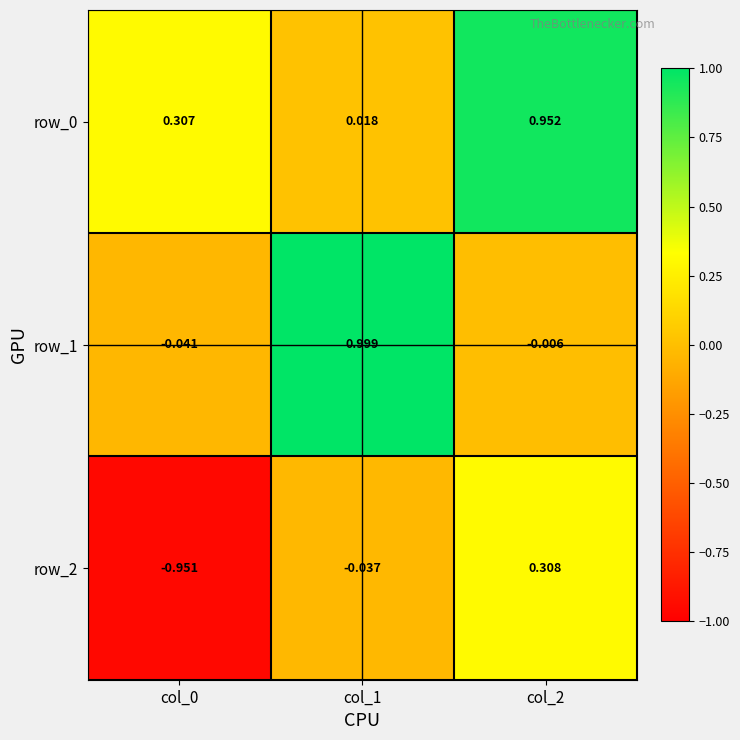

Which series has the widest spread of values?

row_2